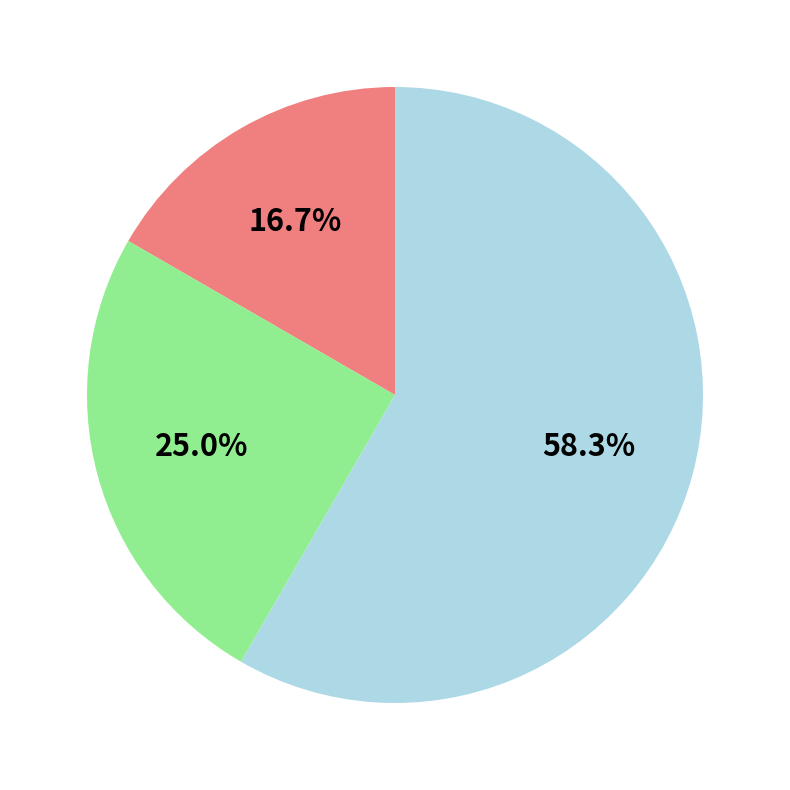

Is there a majority slice in this chart?

Yes